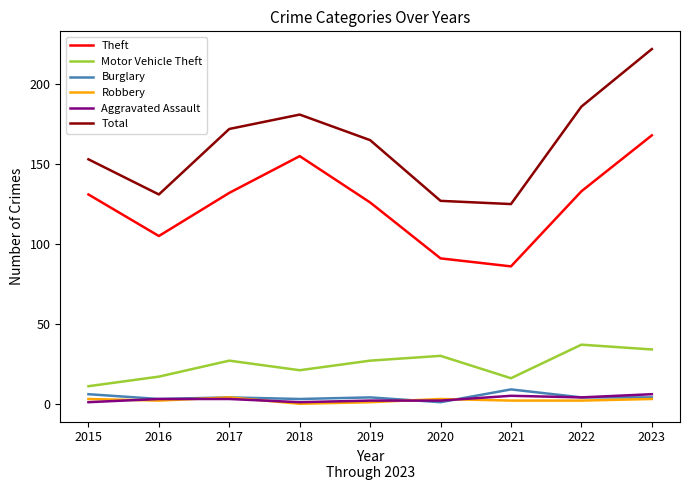

What value does the Robbery series have at 2017?

4